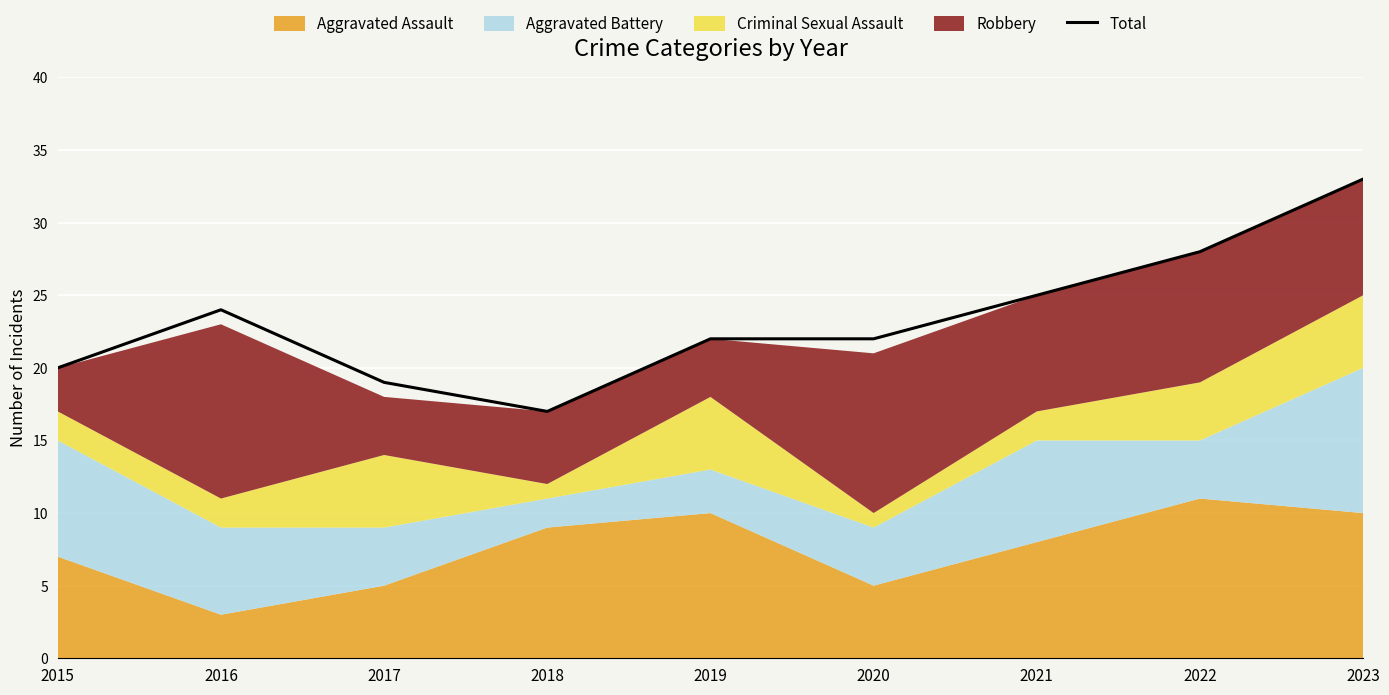

At which label does the data first exceed 22?

2016